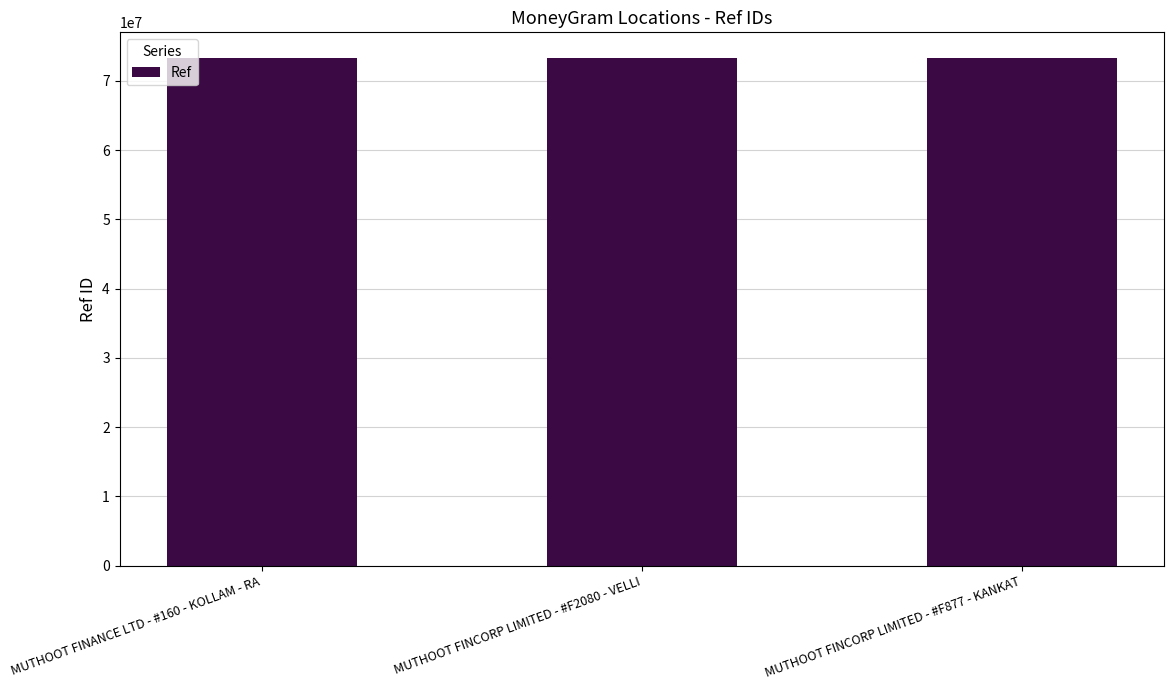

Is it true that the value at MUTHOOT FINCORP LIMITED - #F2080 - VELLI is 39189516?

False